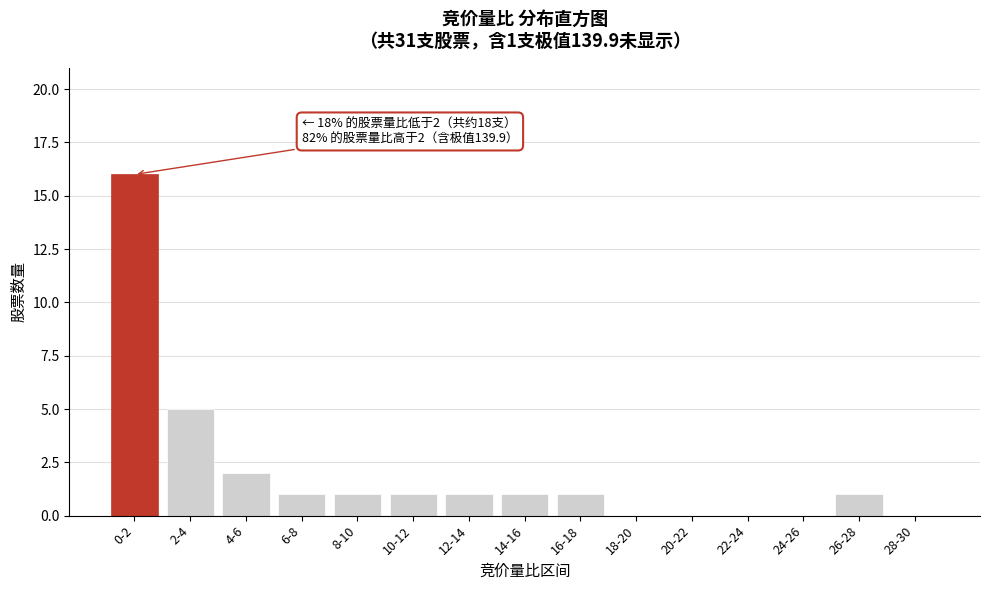

Reading right to left, extract all data points from this chart.

28-30=0	26-28=1	24-26=0	22-24=0	20-22=0	18-20=0	16-18=1	14-16=1	12-14=1	10-12=1	8-10=1	6-8=1	4-6=2	2-4=5	0-2=16